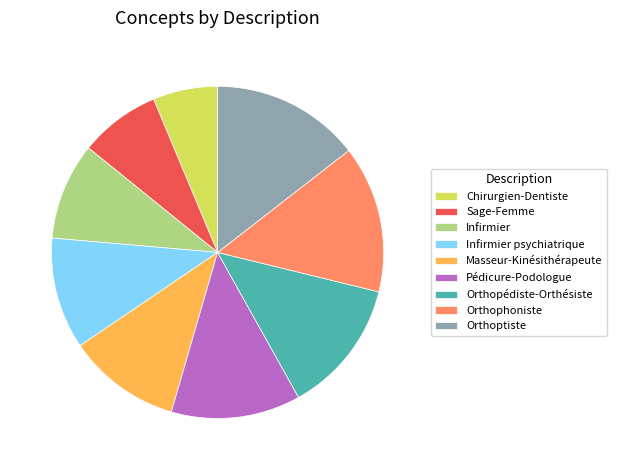

How many slices are in this pie chart?

9